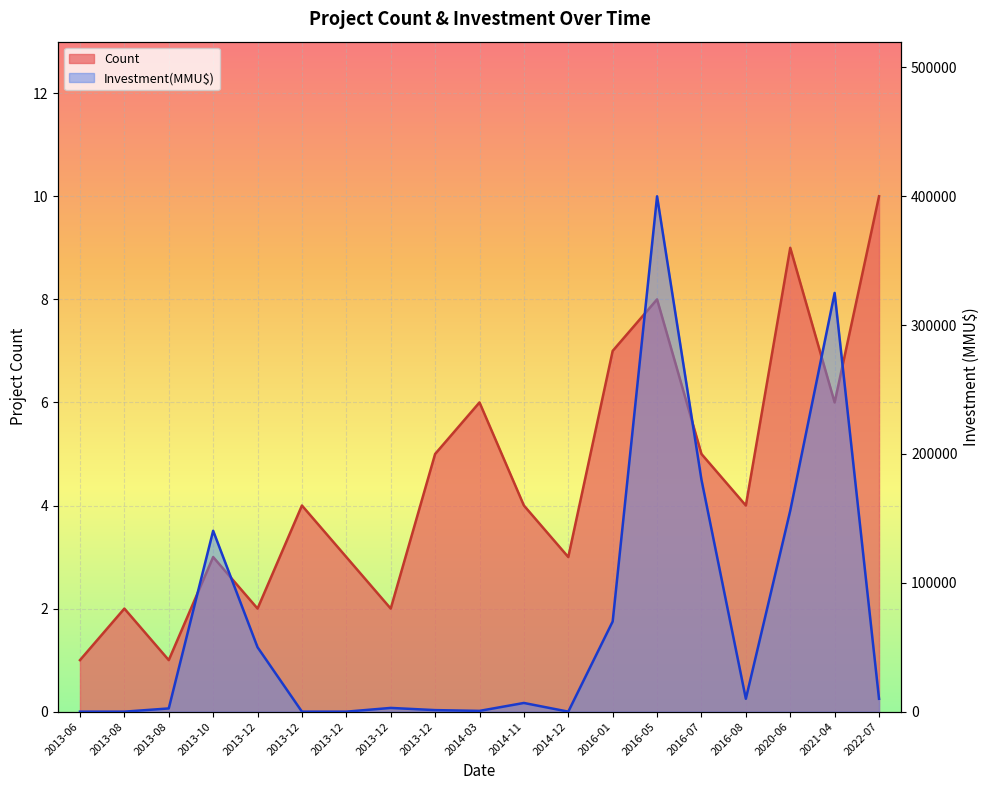

The Count series shows 6 at 2014-03. True or false?

True